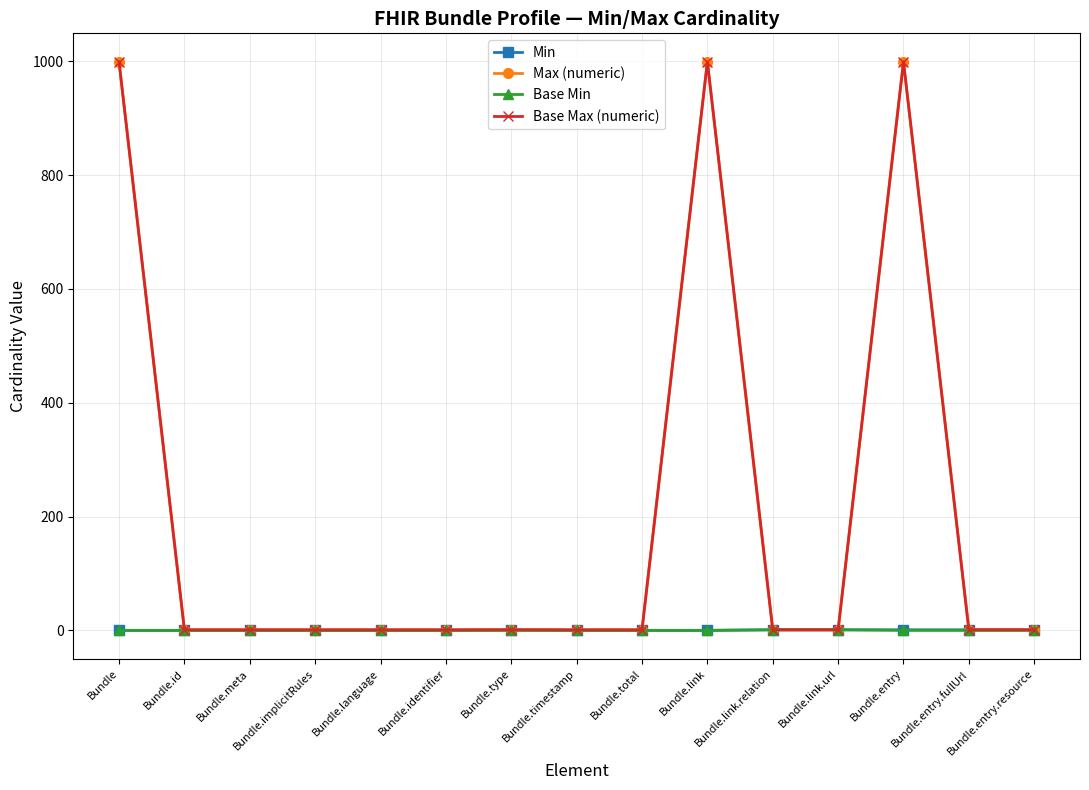

Where is Max (numeric) nearest to the value 500?

Bundle